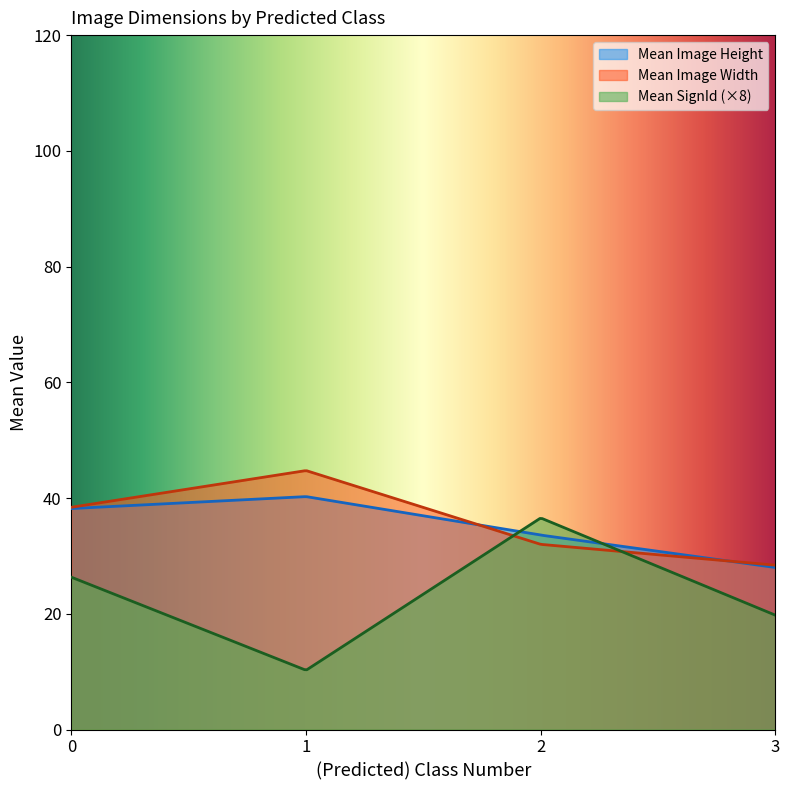

At 0, list the series in order from smallest to largest.

Mean SignId, Mean Image Width, Mean Image Height